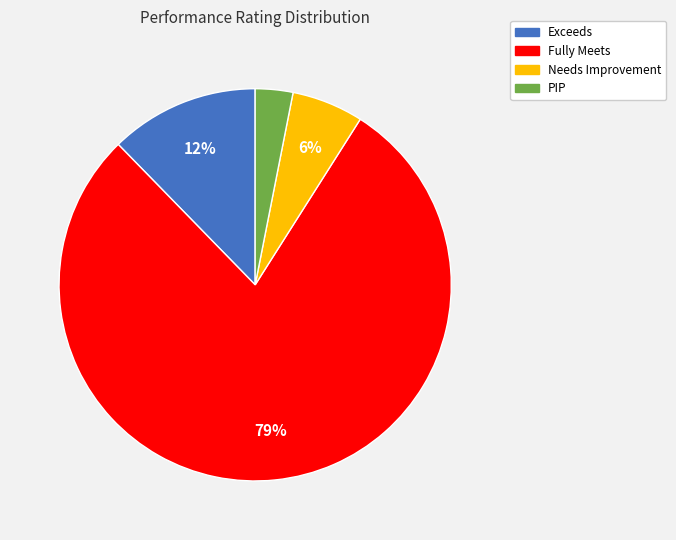

Combined, do PIP and Exceeds account for over 50%?

No